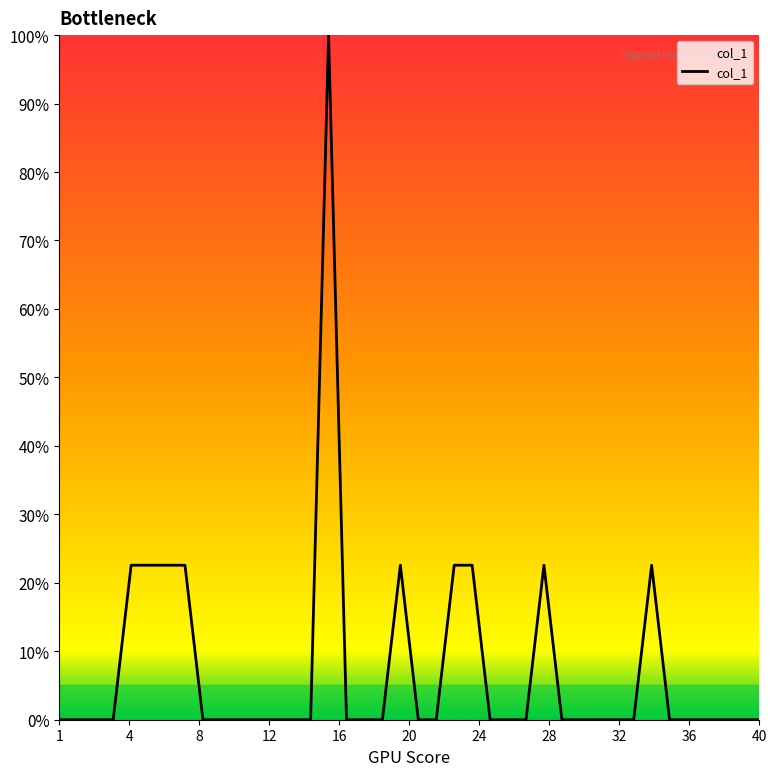

Is this an area chart (filled region under the line)?

Yes